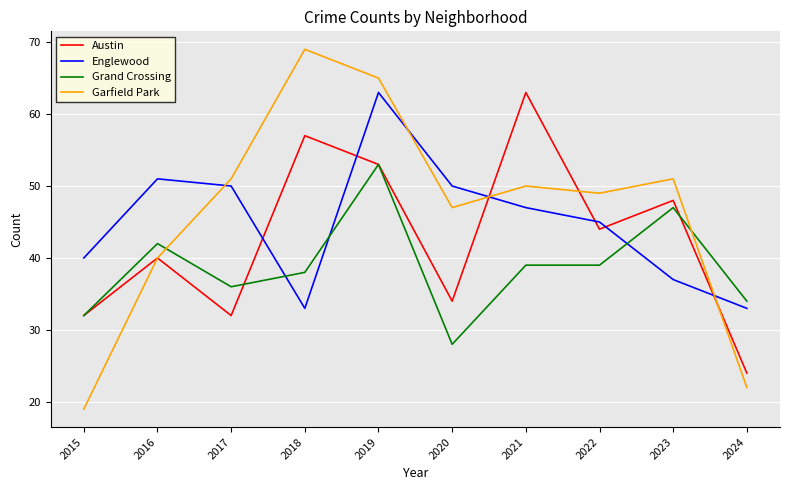

At which category is the sum across all series the highest?

2019